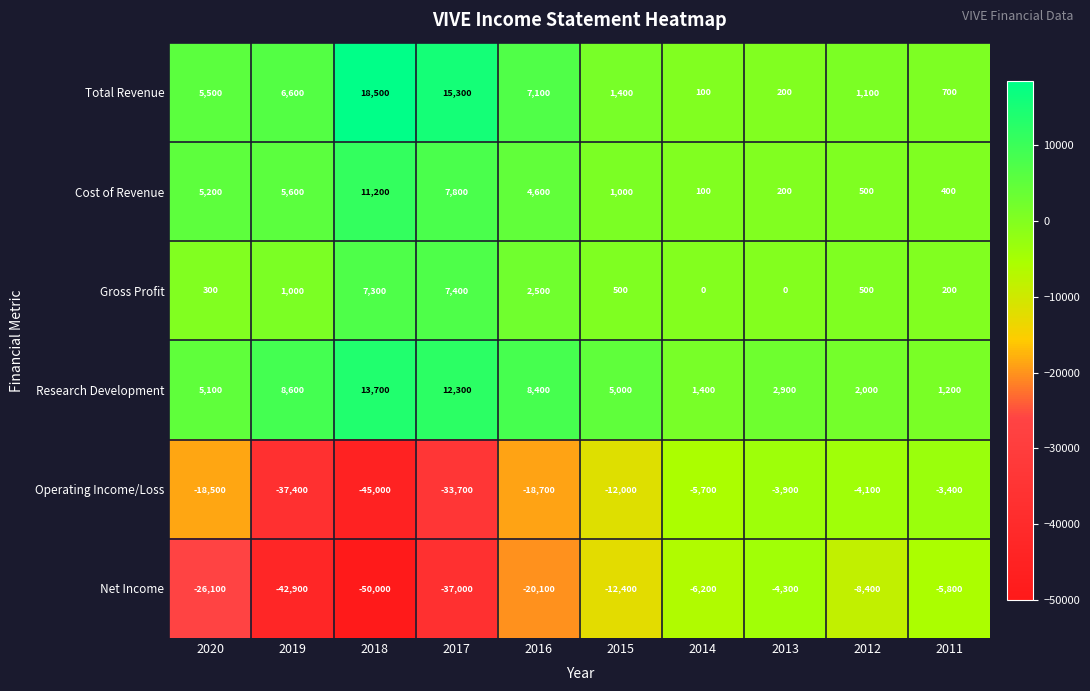

What is the total value across all series at 2012?

-8400